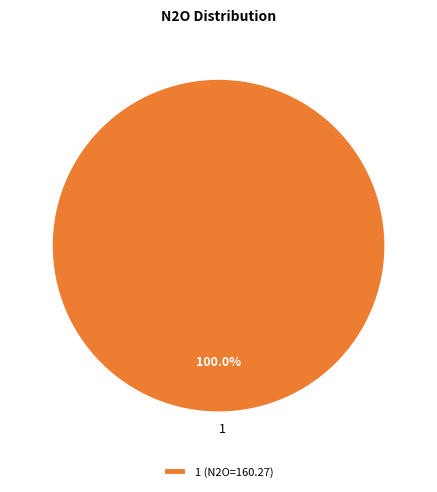

Does any single category account for the majority?

Yes